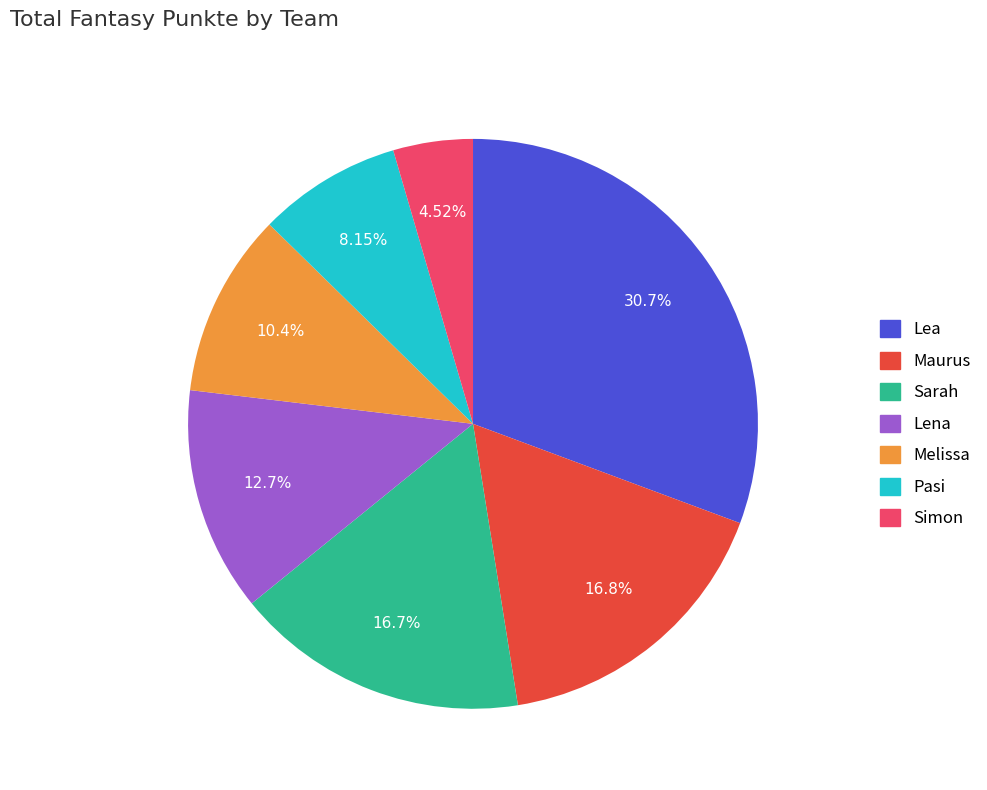

The Lena slice represents 27% of the pie. True or false?

False